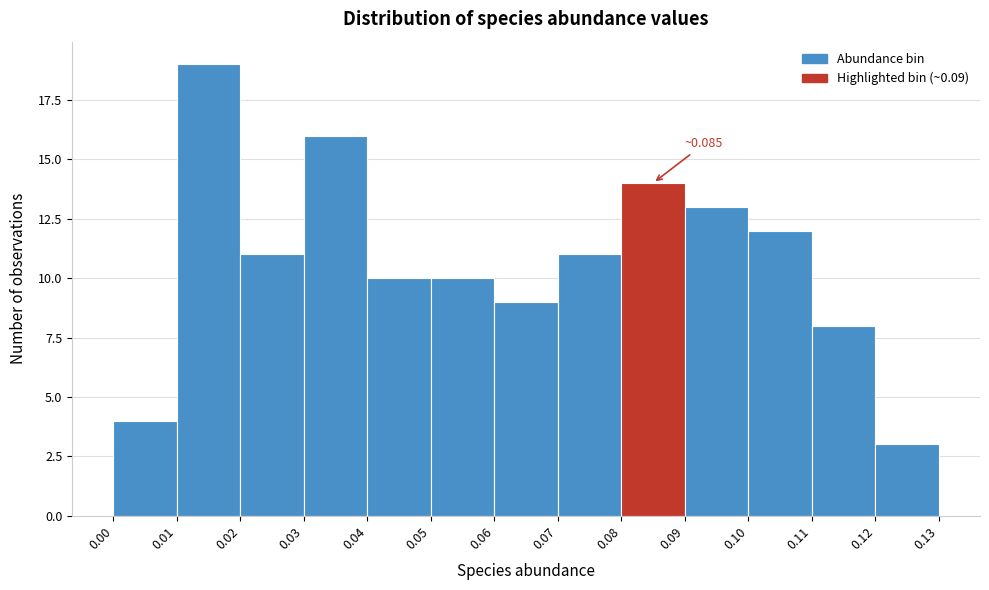

Over which range of the x-axis is the bar tallest?

0.01 to 0.02